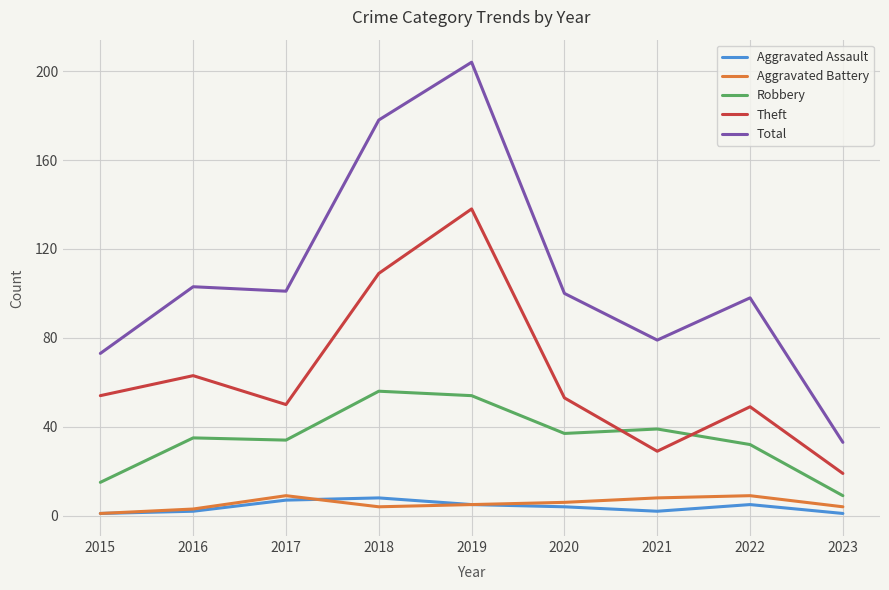

In Theft, how many points are higher than both neighbors (excluding endpoints)?

3